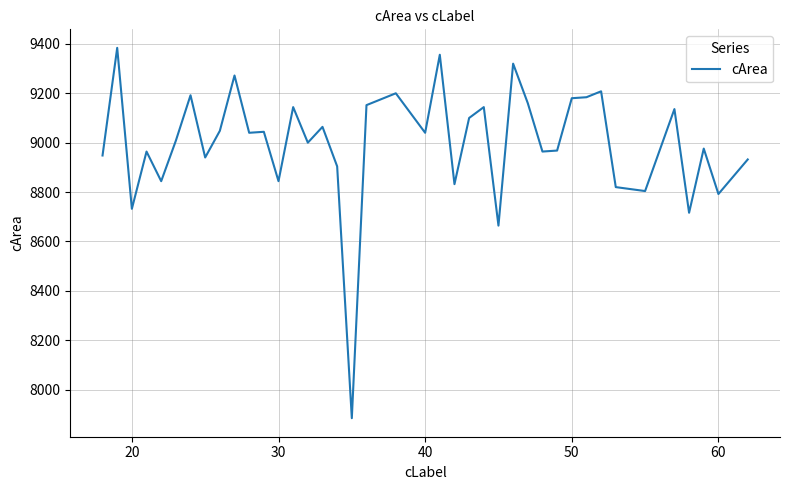

What is the minimum value shown in the chart?

7884